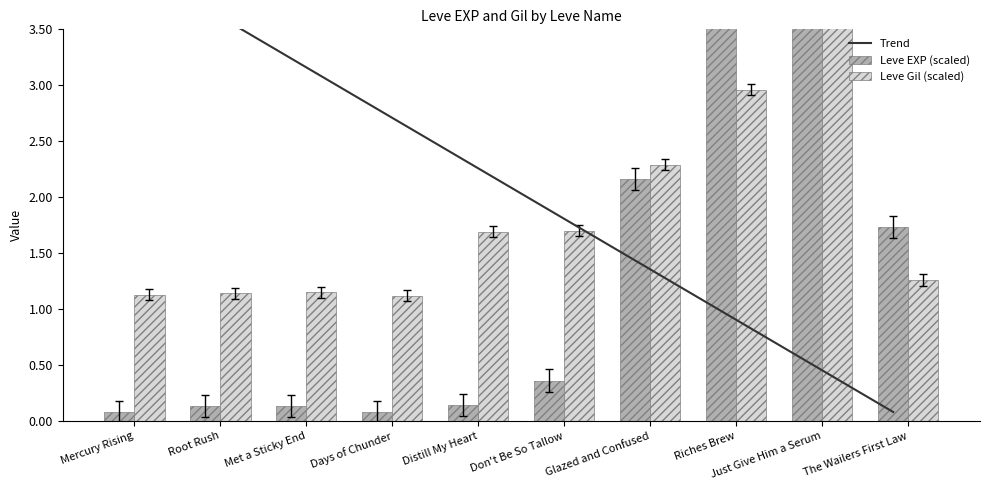

Reading left to right, what are all the values shown in this chart?

Leve EXP (hundreds): 0.1	0.1	0.1	0.1	0.1	0.4	2.2	4.1	4.1	1.7
Leve Gil: 1.2	1.2	1.2	1.2	1.7	1.8	2.3	3.0	3.8	1.3